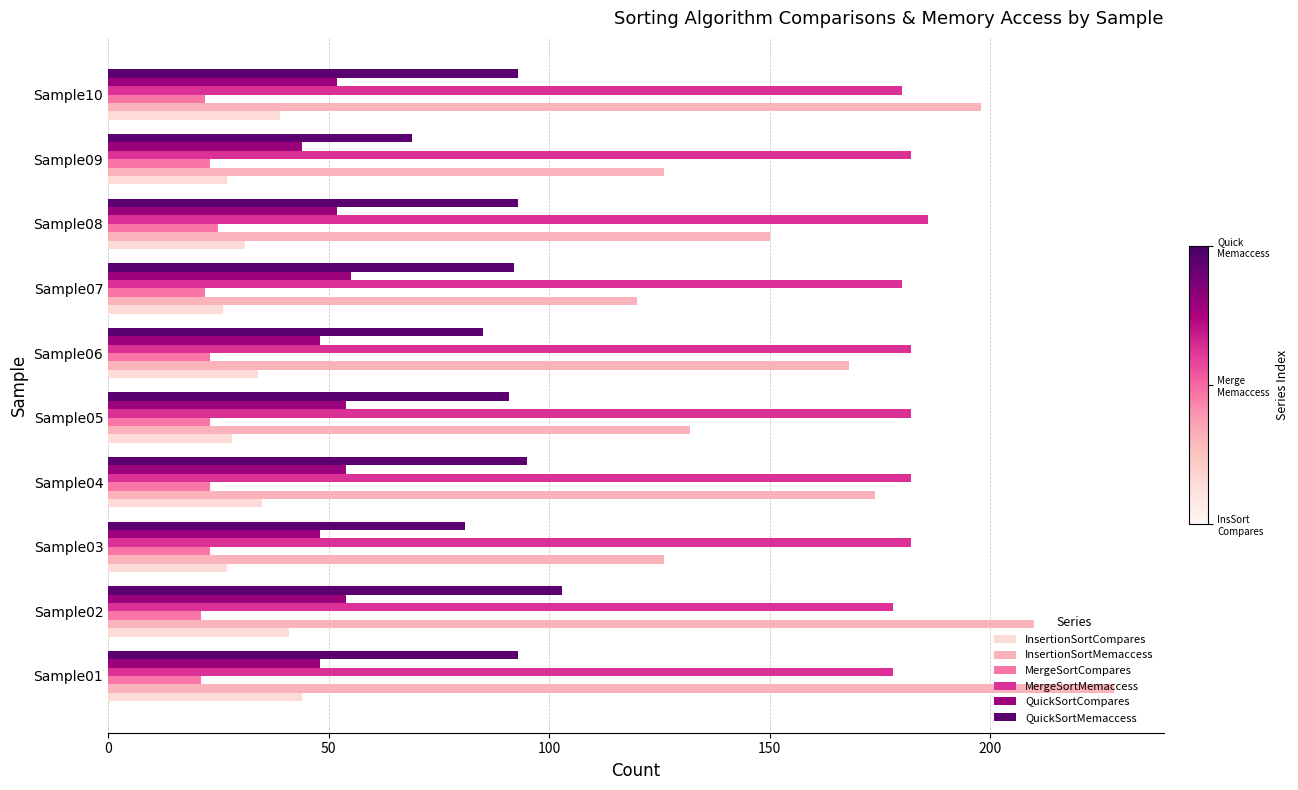

List the series in order of their peak value, lowest first.

MergeSortCompares, InsertionSortCompares, QuickSortCompares, QuickSortMemaccess, MergeSortMemaccess, InsertionSortMemaccess